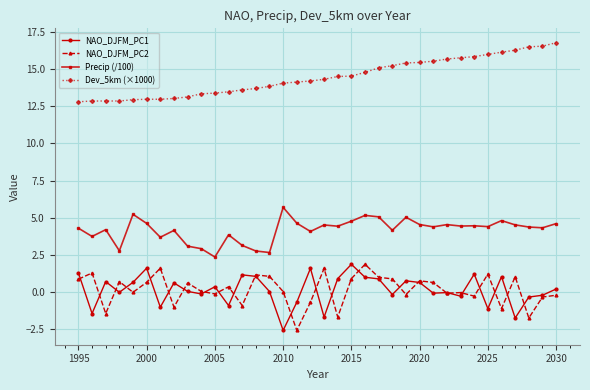

What is the maximum value shown in the chart?

16.8